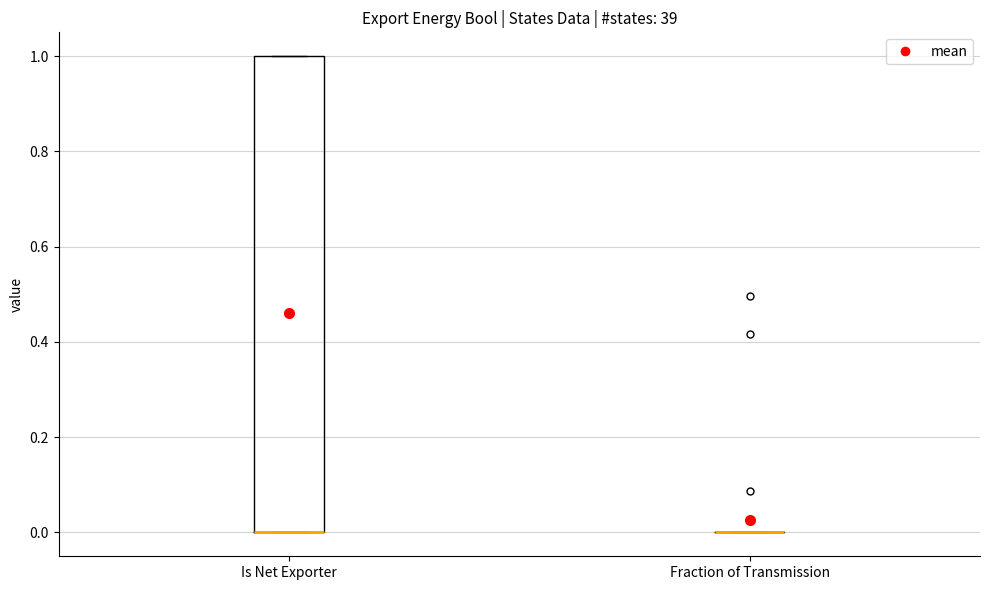

Reading left to right, transcribe this box plot: for each box, give where its median line is, the range the box spans, and where its two whiskers end, as read against the y-axis. The values are not printed on the chart, so give them approximately, as read against the axis.

Is Net Exporter: median 0 (drawn on the box's lower edge), box 0 to 1, whiskers 0 to 1
Fraction of Transmission: box collapsed to a line at 0, whiskers 0 to 0